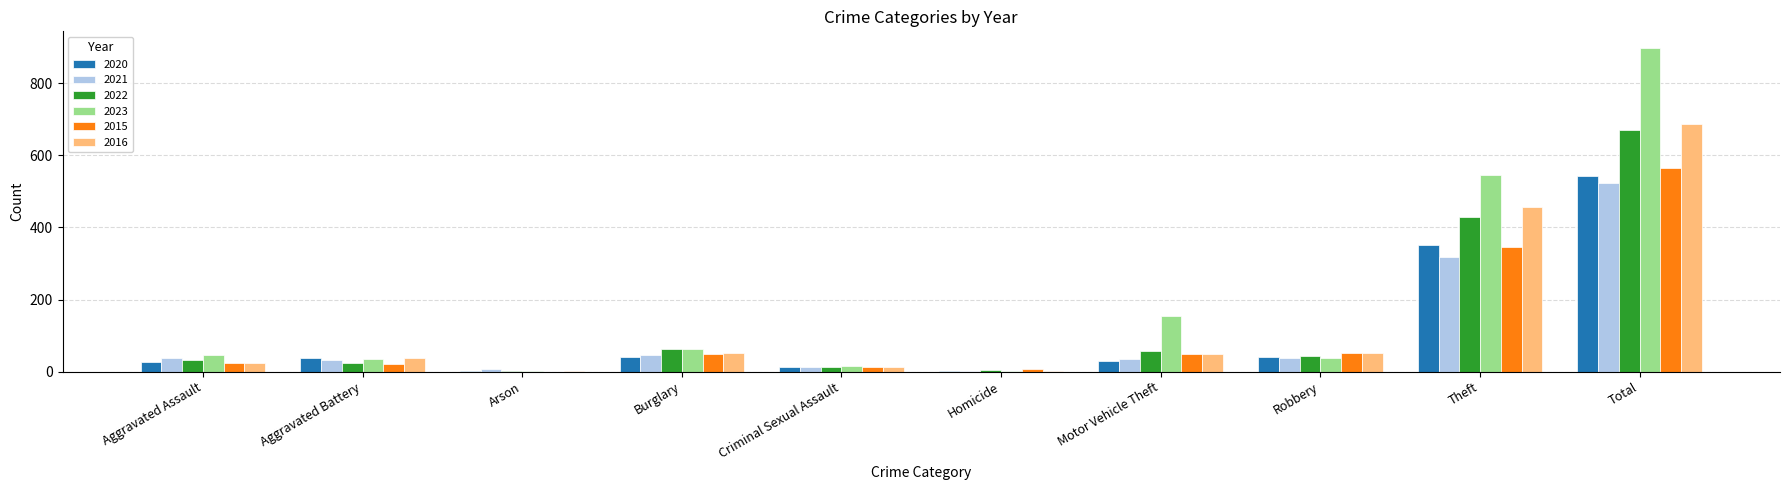

Which series has the widest spread of values?

2023